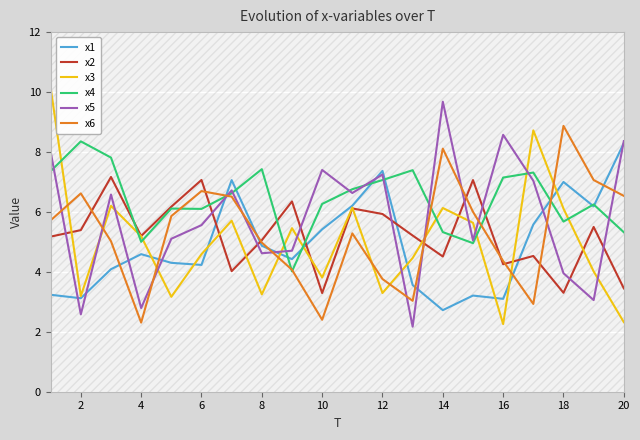

What is the sum of all x6 values?

106.1